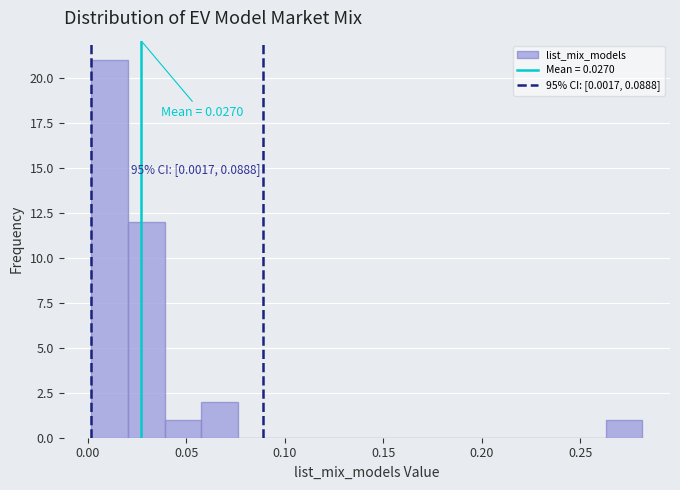

Around what value on the x-axis is the tallest bar? Give the approximate position of its centre, as read against the axis.

0.010